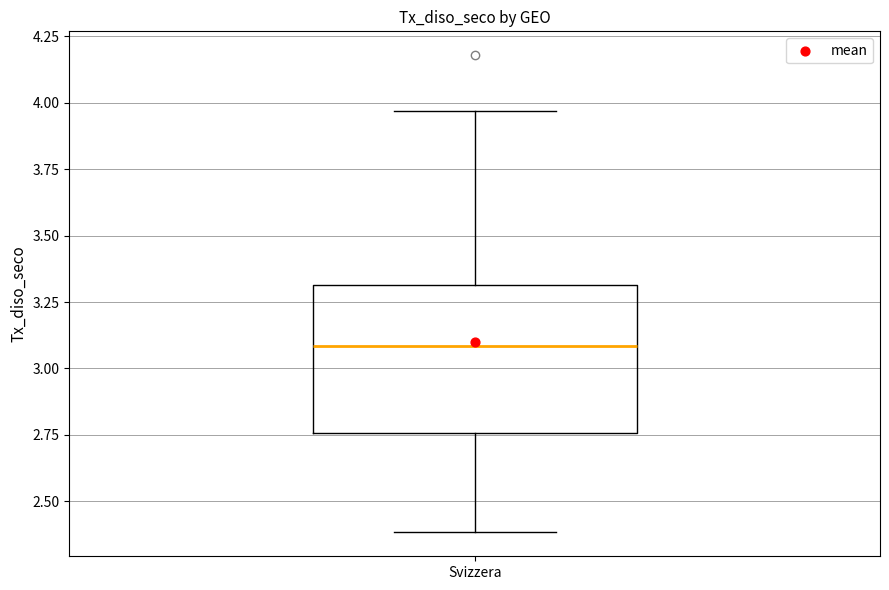

Where does the upper whisker of the box for Svizzera end on the y-axis? The values are not printed on the chart, so give them approximately, as read against the axis.

3.95